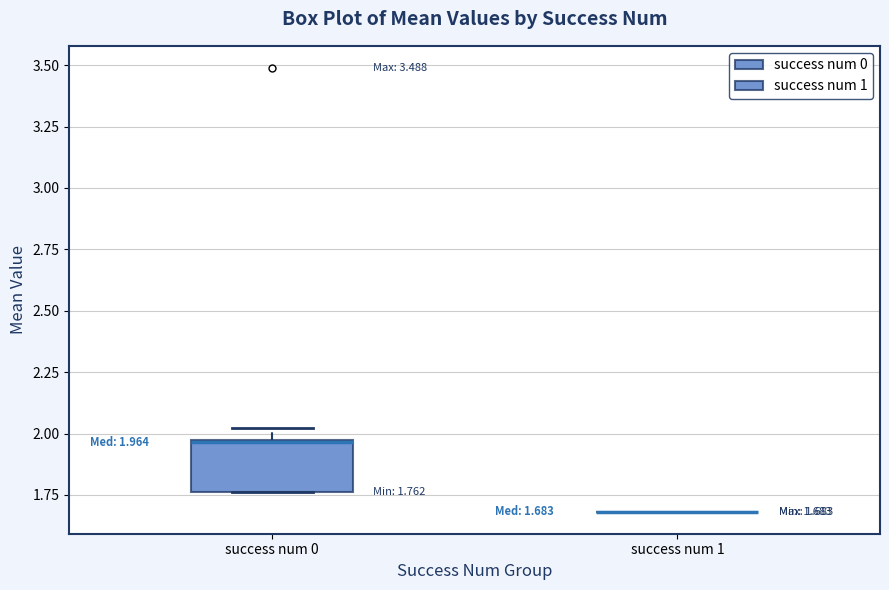

Comparing the boxes themselves (not the whiskers), which one is the tallest?

success num 0